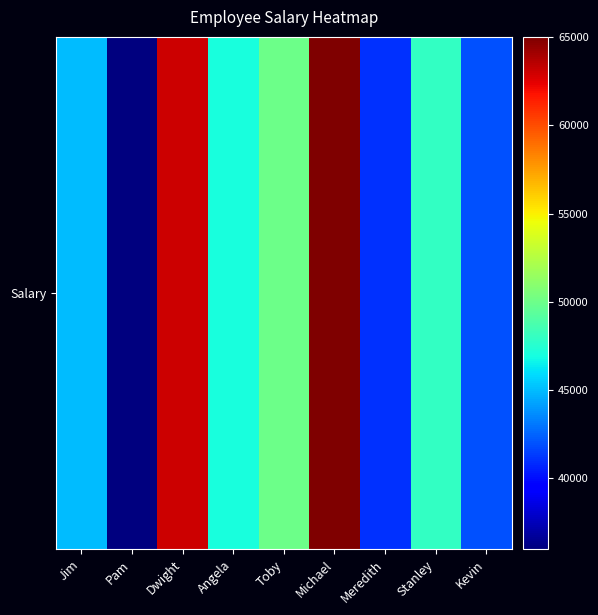

What is the maximum value shown in the chart?

65000